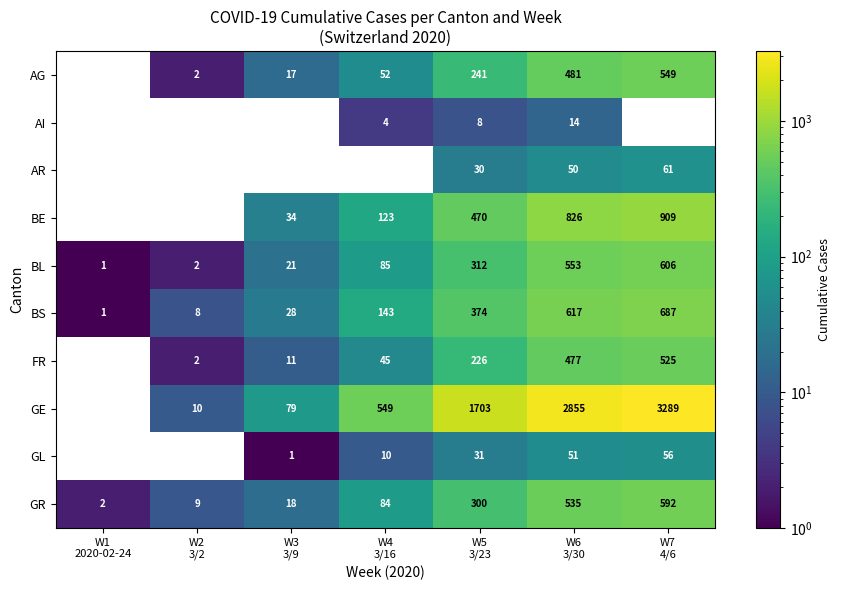

What is the spread (max minus min) of values at W5
3/23?

1695